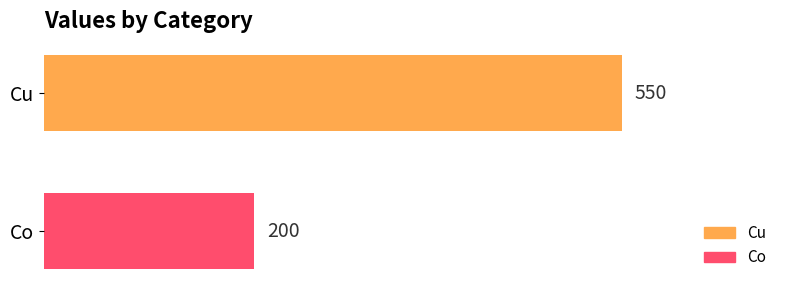

What is the change in value from Cu to Co?

-350